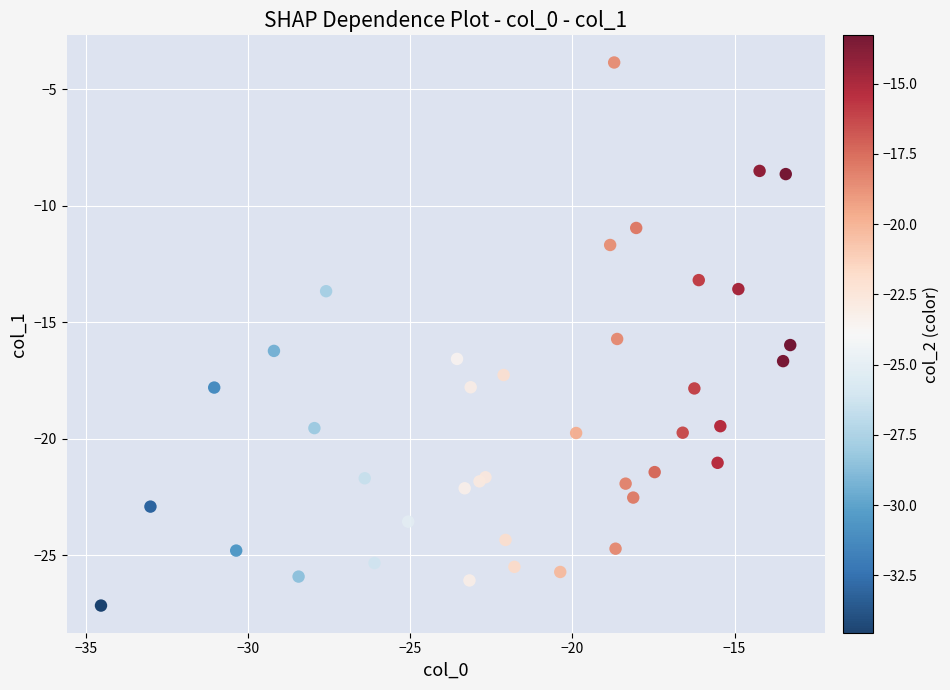

What Y value in the scatter plot is closest to -15?

-15.7